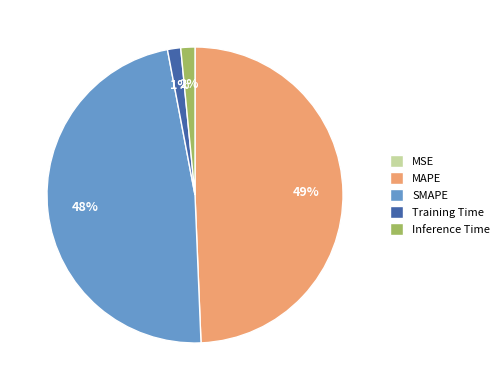

True or false: Training Time accounts for 7% of the total.

False